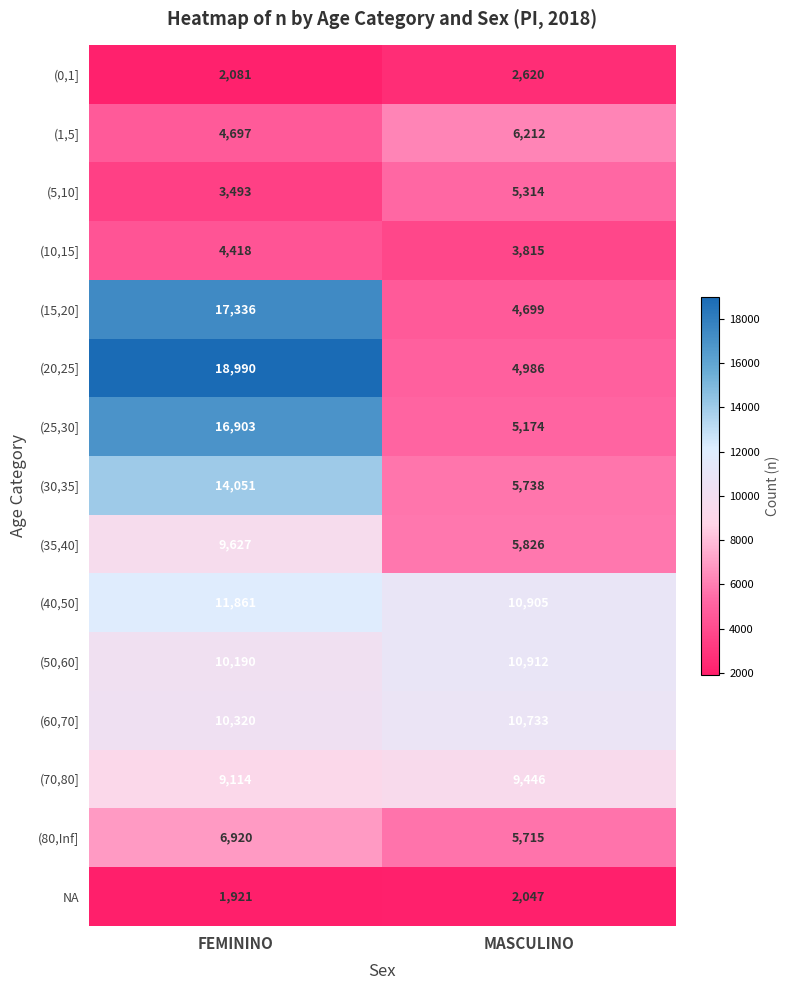

List the labels in order of (25,30] value, smallest first.

MASCULINO, FEMININO